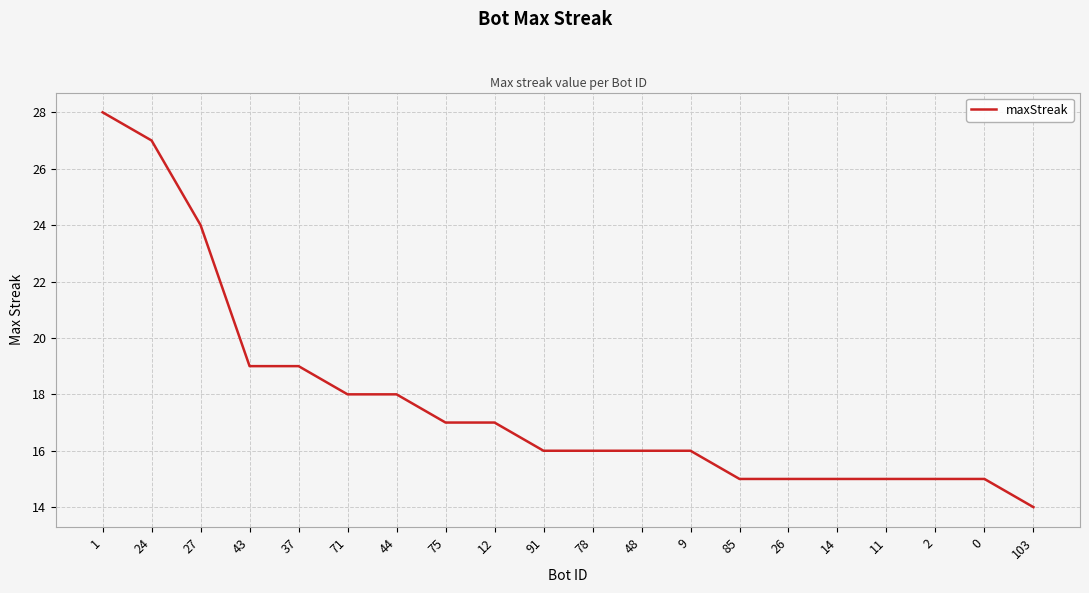

What position from the right is 48?

9